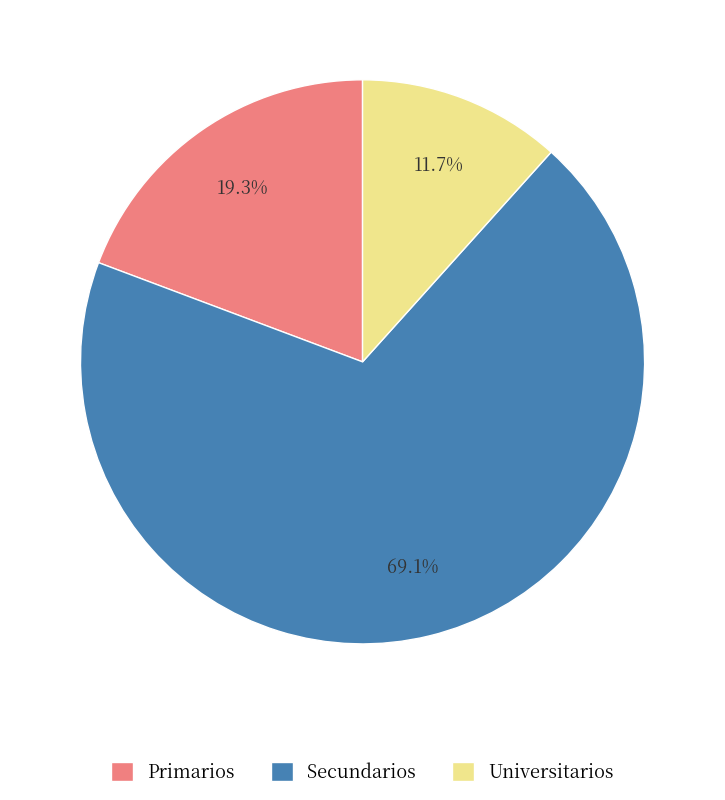

What is the largest slice in the pie chart?

Secundarios